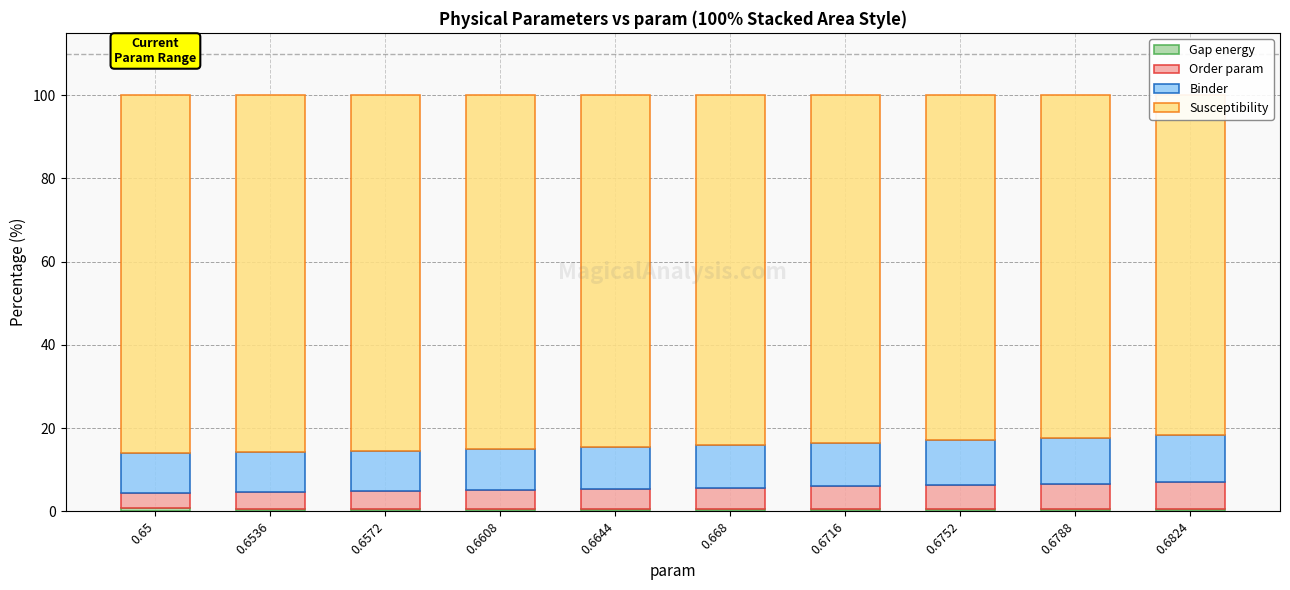

Reading left to right, transcribe all the data shown in this chart.

Gap energy: 0.7	0.7	0.7	0.6	0.6	0.6	0.6	0.6	0.5	0.5
Order param: 3.8	4.0	4.2	4.5	4.8	5.1	5.4	5.8	6.2	6.6
Binder: 9.4	9.6	9.7	9.9	10.1	10.3	10.5	10.7	11.0	11.3
Susceptibility: 86.1	85.7	85.4	85.0	84.5	84.0	83.5	82.9	82.3	81.7